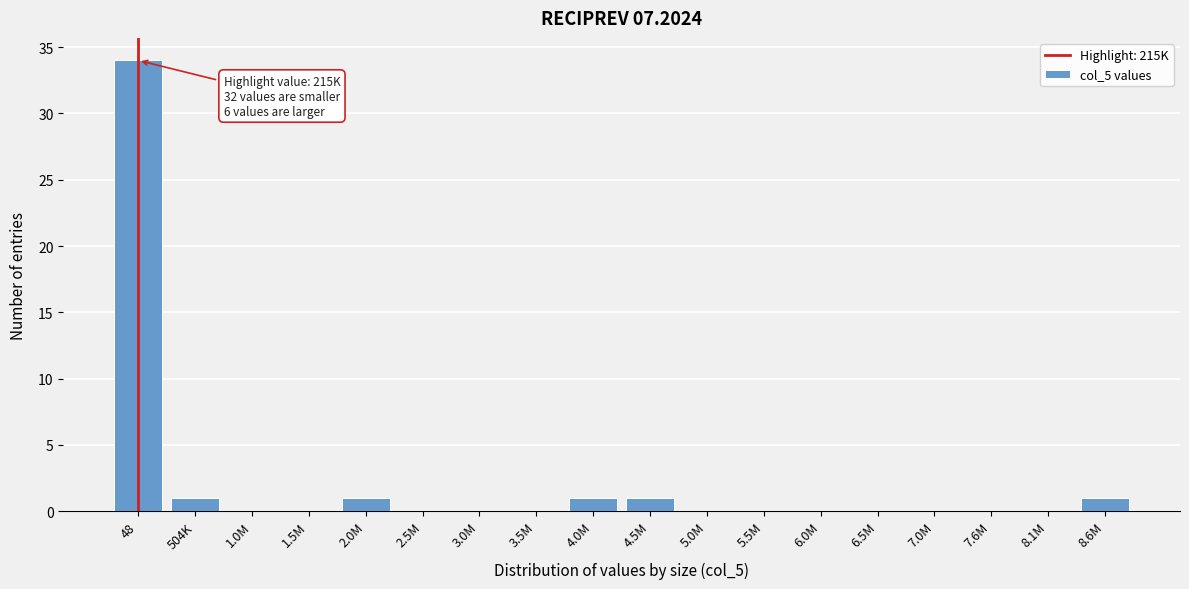

Reading left to right, extract all data points from this chart.

48=34	504K=1	1.0M=0	1.5M=0	2.0M=1	2.5M=0	3.0M=0	3.5M=0	4.0M=1	4.5M=1	5.0M=0	5.5M=0	6.0M=0	6.5M=0	7.0M=0	7.6M=0	8.1M=0	8.6M=1